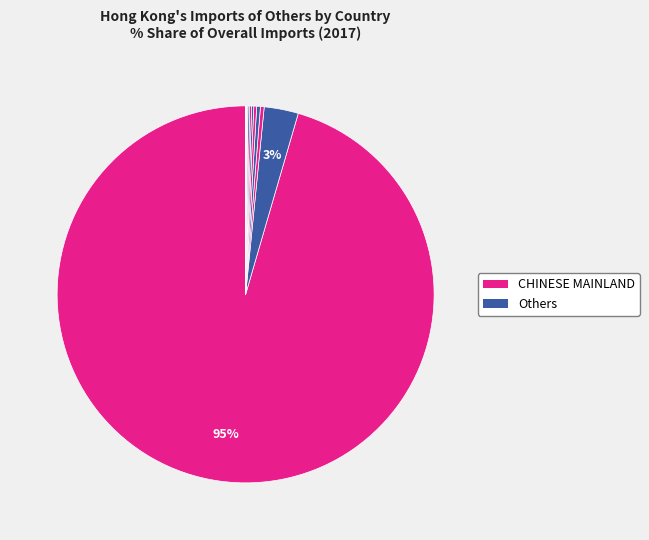

Is there a majority slice in this chart?

Yes